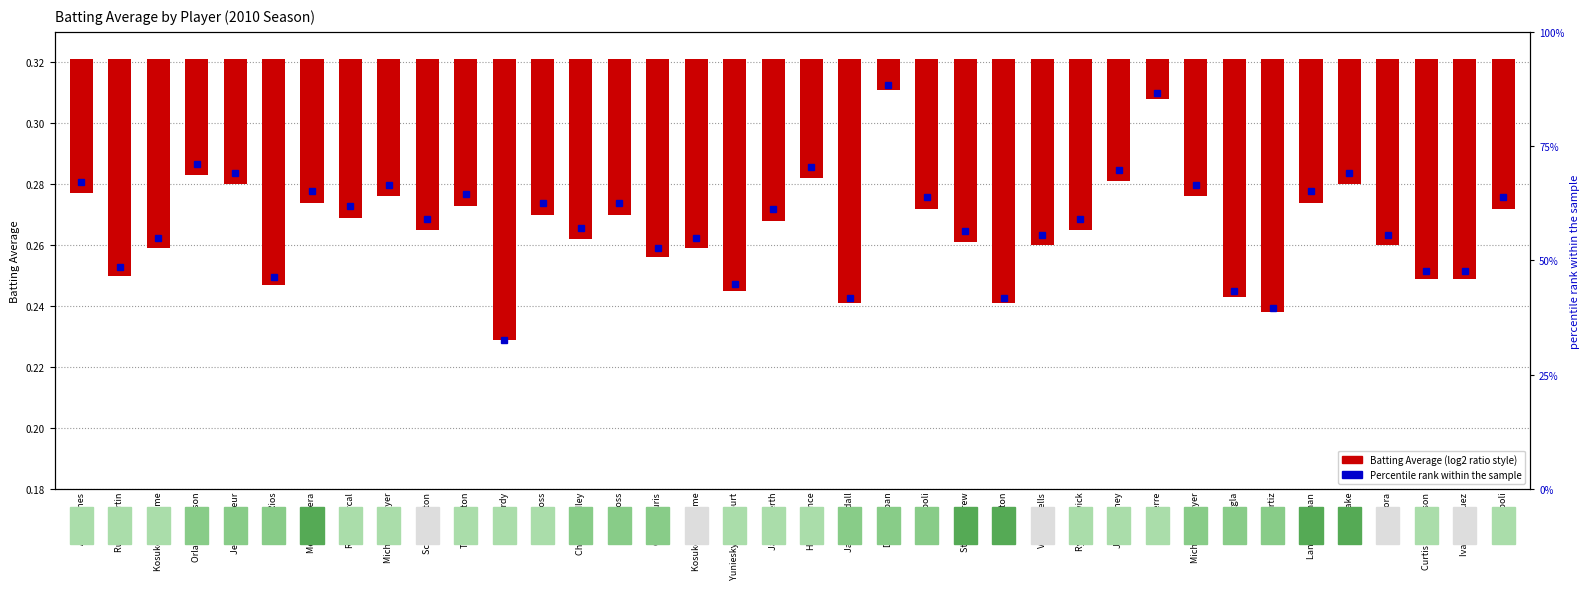

At which label is the value closest to 0?

Denard Span